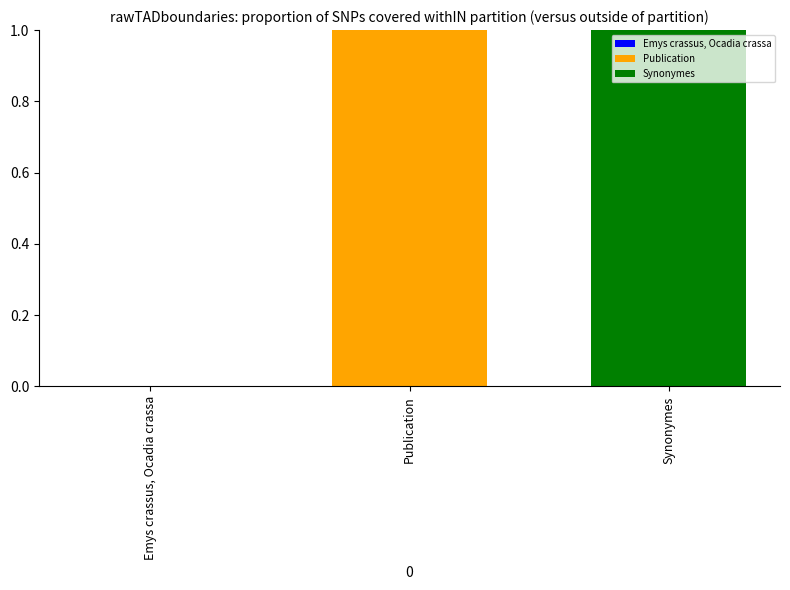

At which category does the chart reach its peak across all series?

Synonymes